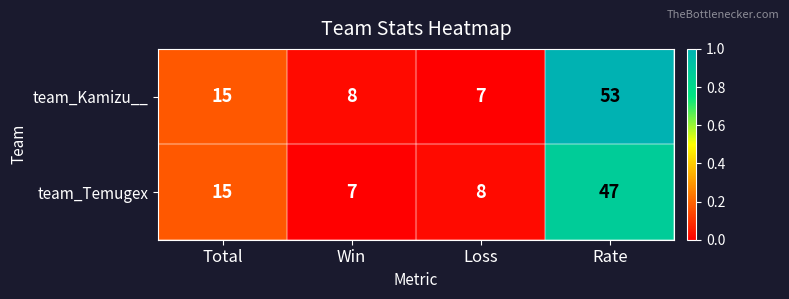

List the series in order of their overall mean, highest first.

team_Kamizu__, team_Temugex